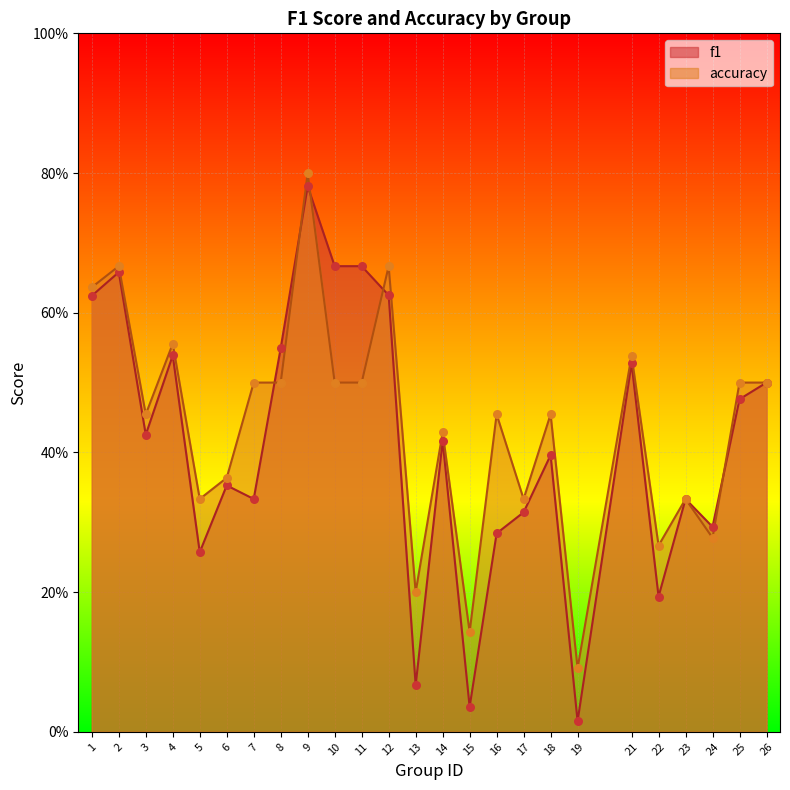

What is the total value across all series at 13?

0.3